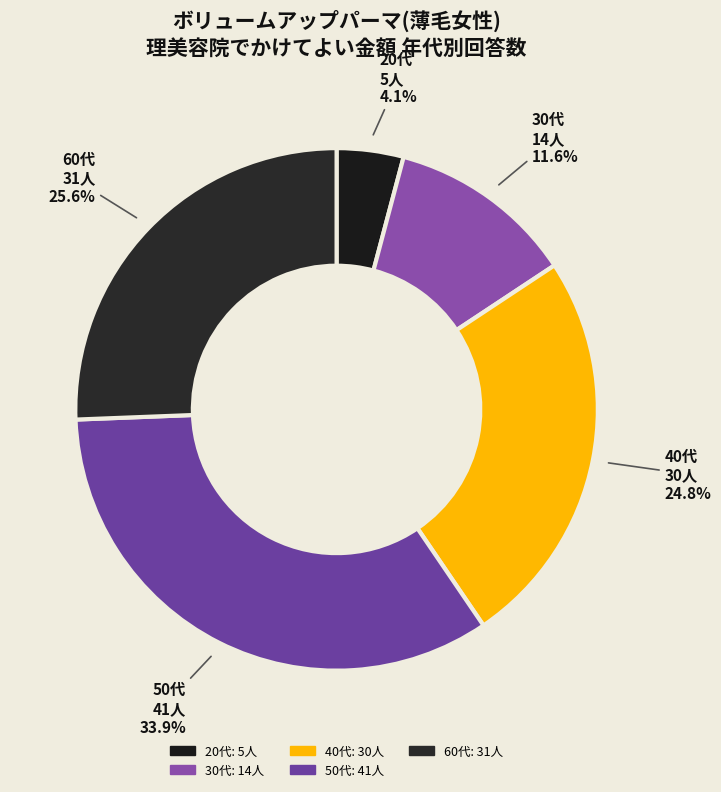

Is it true that 30代 is 12% of the pie?

True